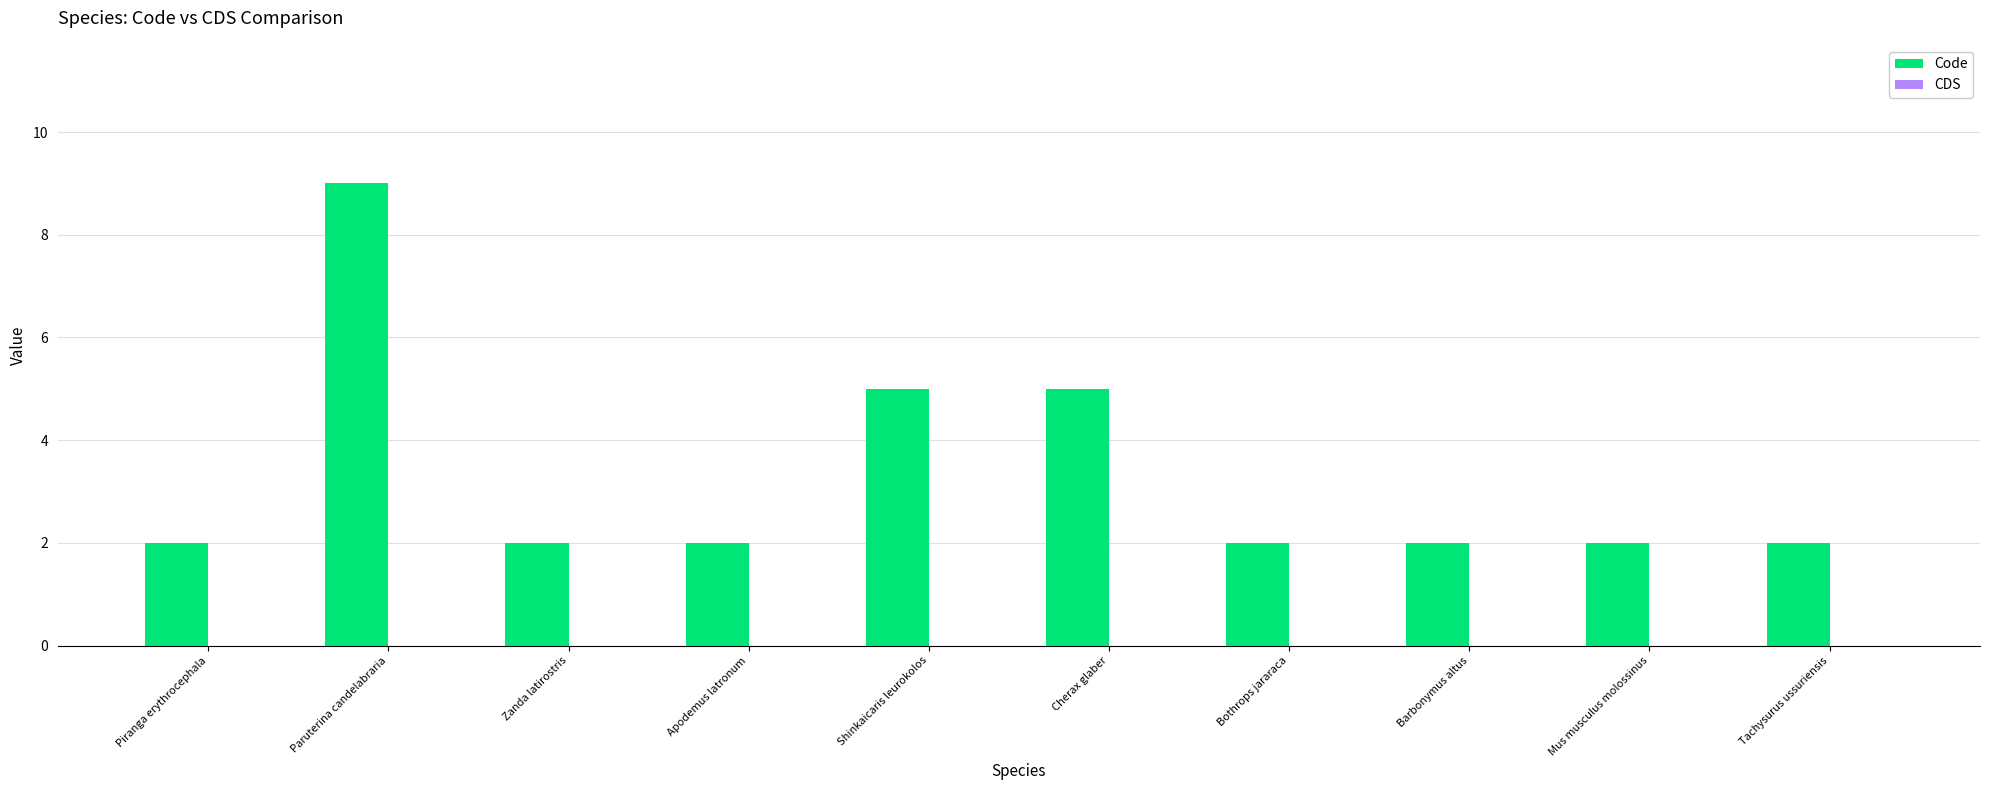

At which category does the chart reach its peak across all series?

Paruterina candelabraria